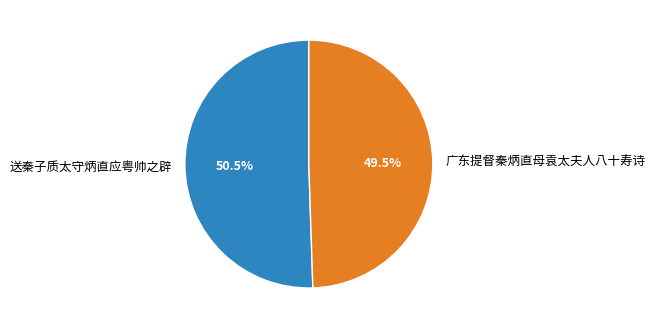

Rank the categories by value from lowest to highest.

广东提督秦炳直母袁太夫人八十寿诗, 送秦子质太守炳直应粤帅之辟